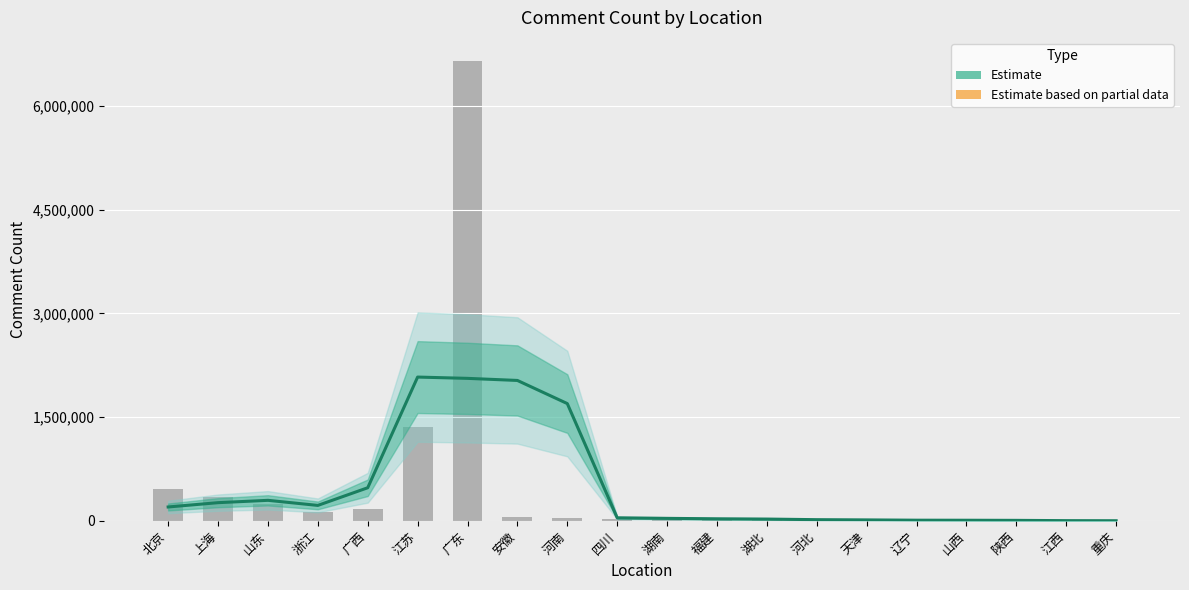

Reading right to left, what are all the values shown in this chart?

491	814	5356	5411	16885	7410	8304	22214	30270	42404	23655	48122	60293	6650069	1361170	168832	135164	249023	339884	462788